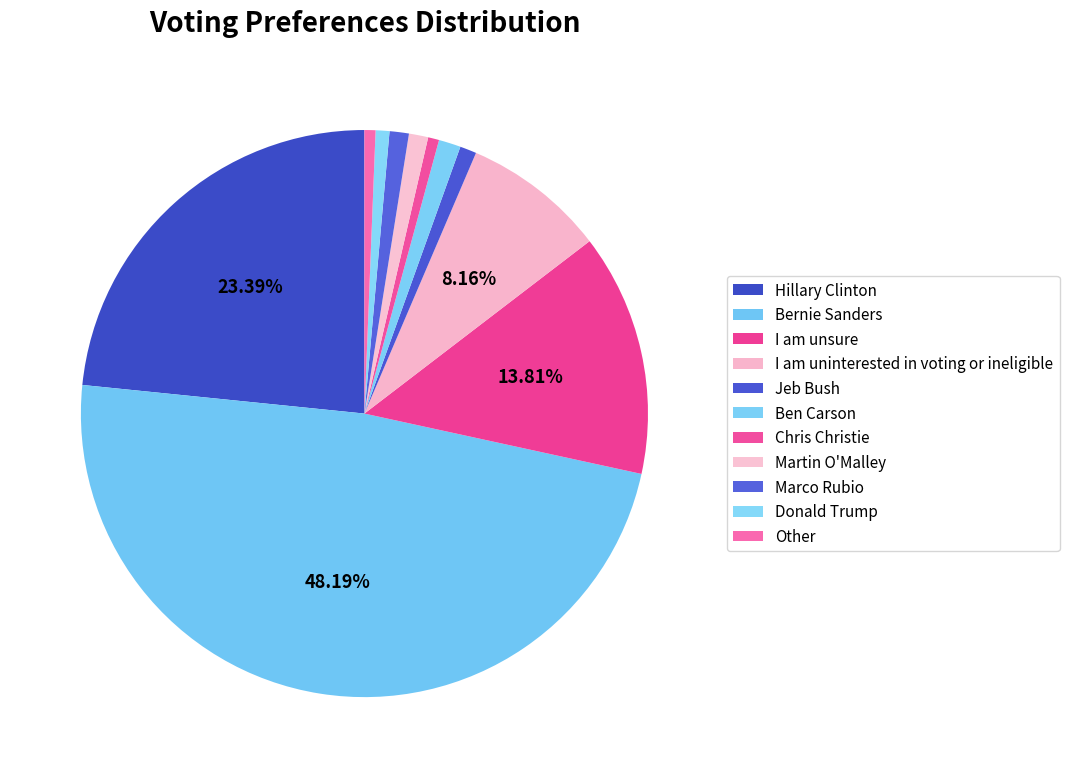

True or false: Hillary Clinton accounts for 23% of the total.

True